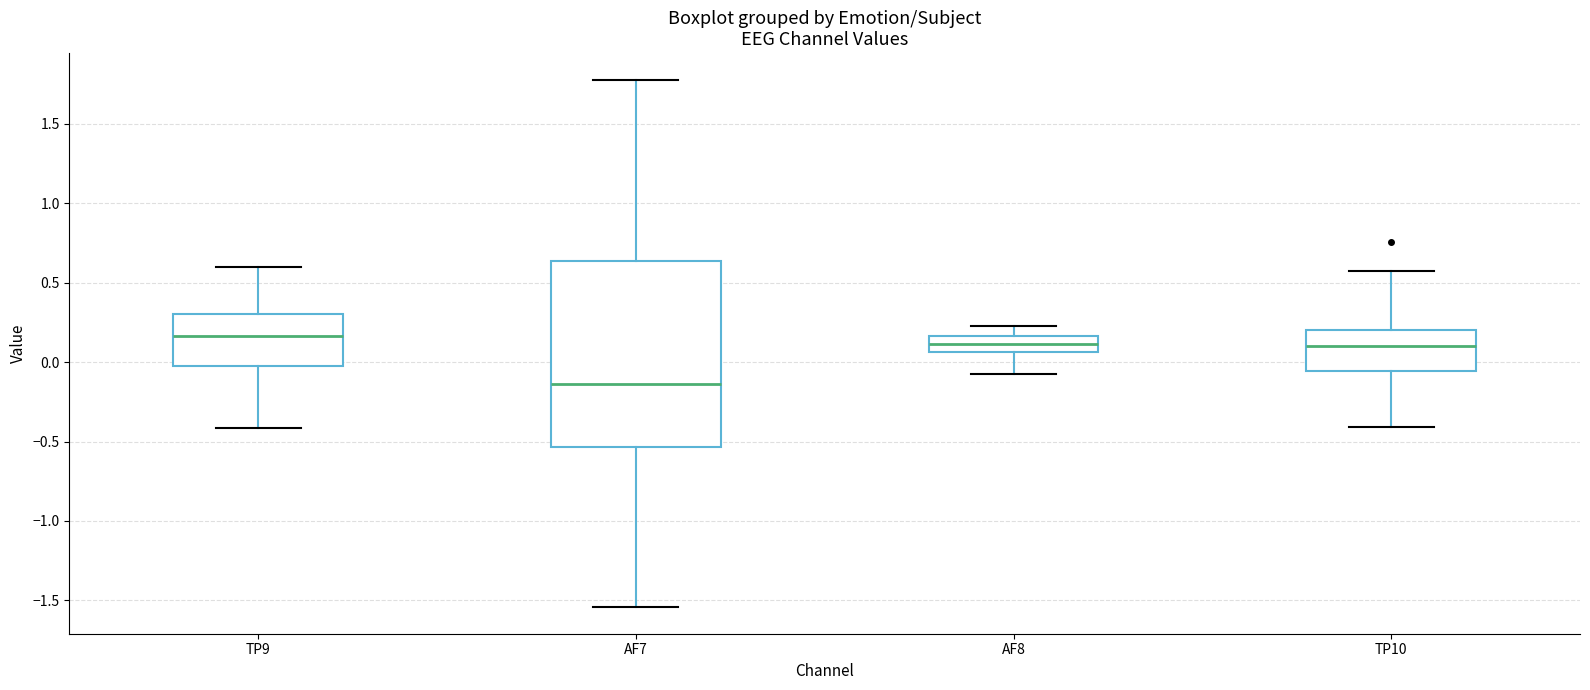

Reading left to right, read every box against the y-axis: the position of its median line, the range the box covers, and the ends of its whiskers. The values are not printed on the chart, so give them approximately, as read against the axis.

TP9: median 0.15, box -0.05 to 0.30, whiskers -0.40 to 0.60
AF7: median -0.15, box -0.55 to 0.65, whiskers -1.55 to 1.80
AF8: median 0.10, box 0.05 to 0.15, whiskers -0.10 to 0.25
TP10: median 0.10, box -0.05 to 0.20, whiskers -0.40 to 0.55